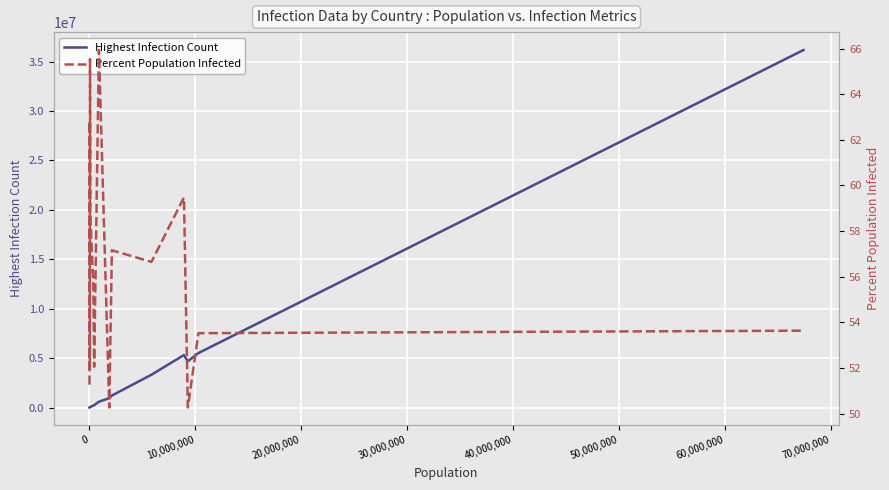

What is the label of the 14th point from the right?

20,000,000